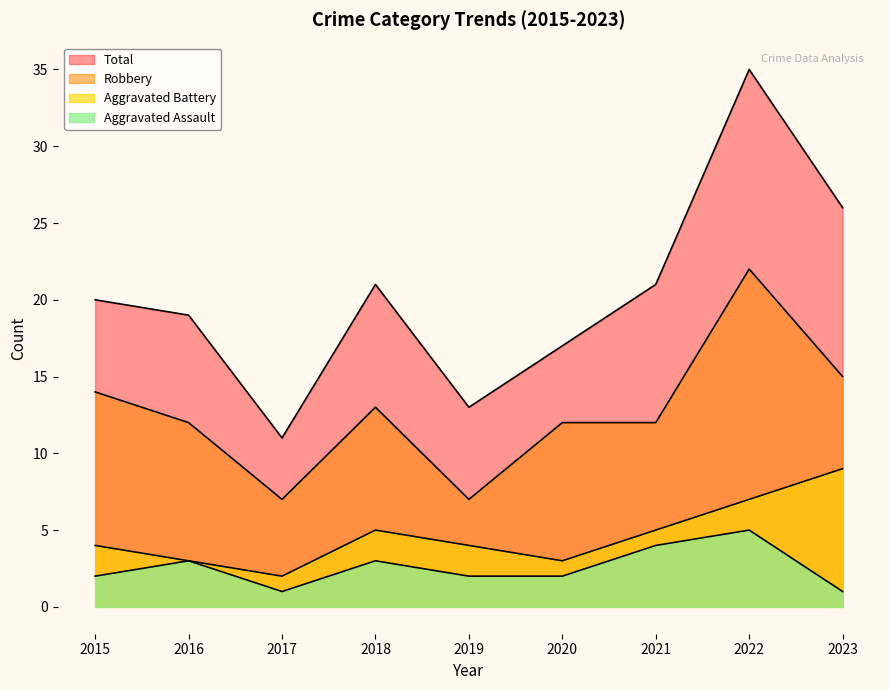

What is the sum of the Aggravated Assault values at 2023 and 2017?

2